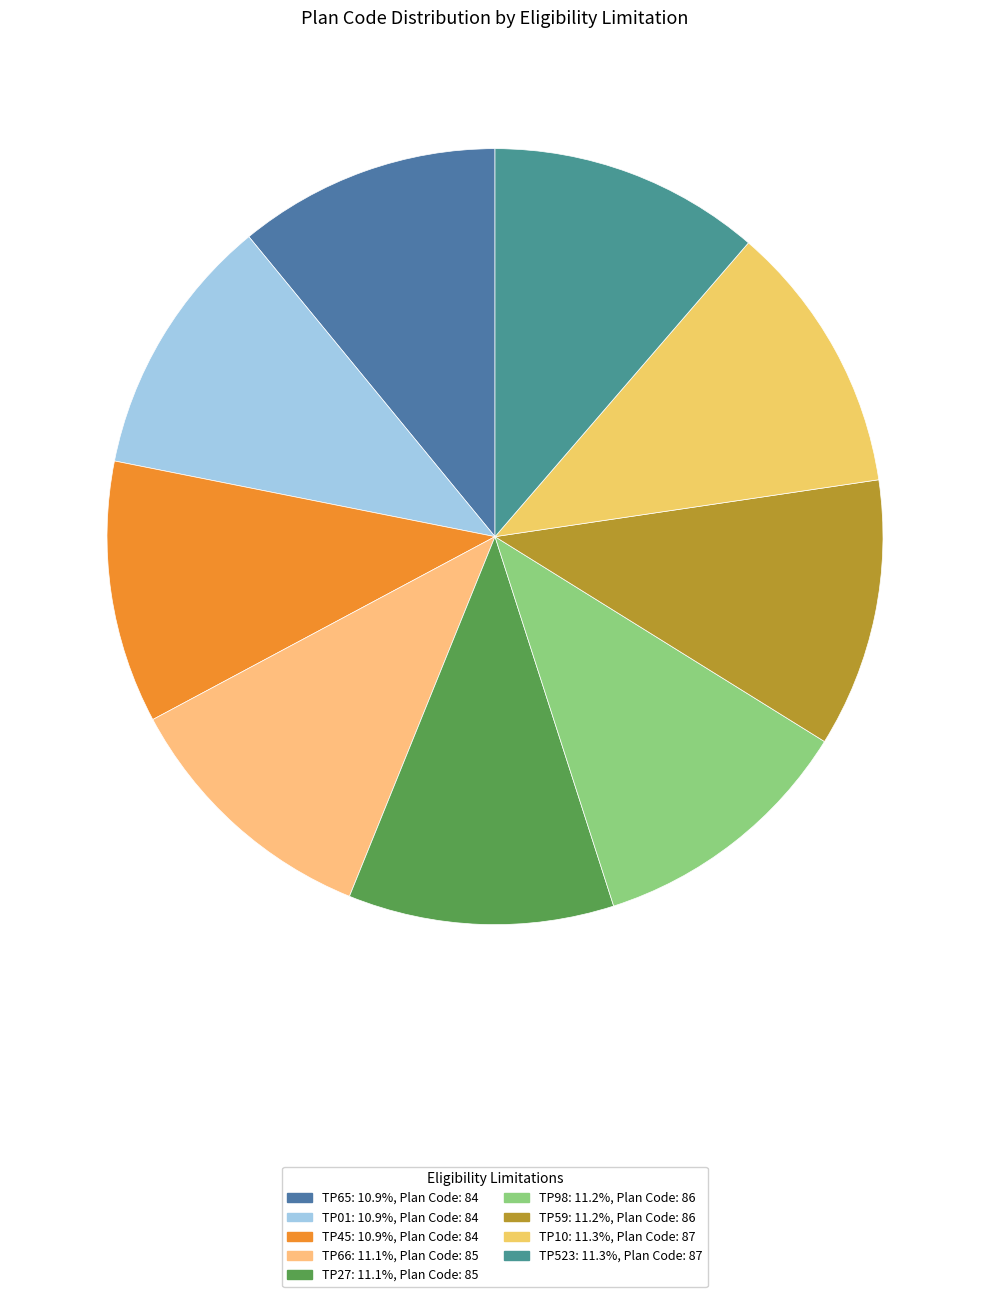

To the nearest percent, what is the average slice percentage?

11%